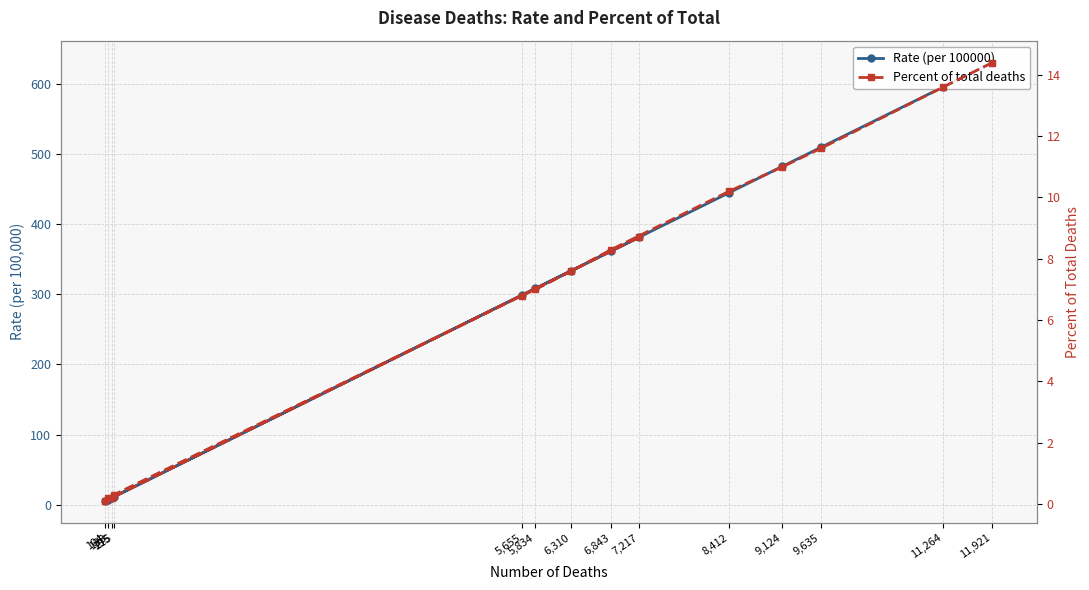

What is the average value of the Percent of total deaths series?

7.1